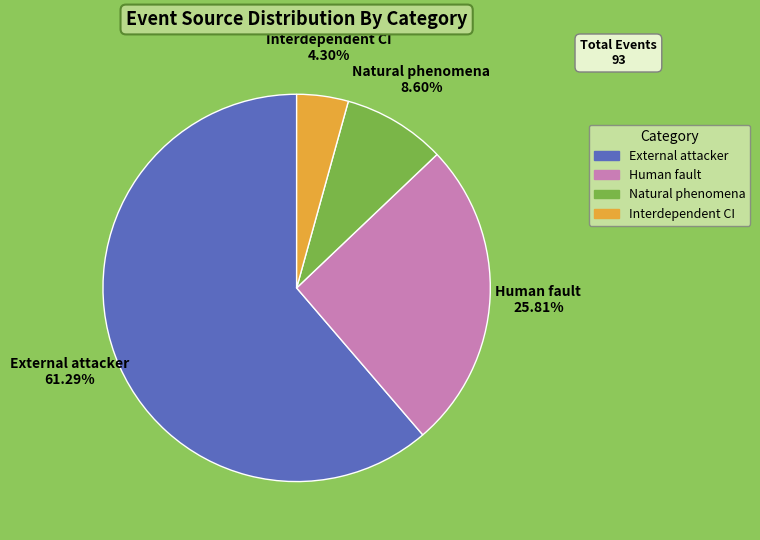

To the nearest percent, what is the combined percentage of Human fault and Interdependent CI?

30%